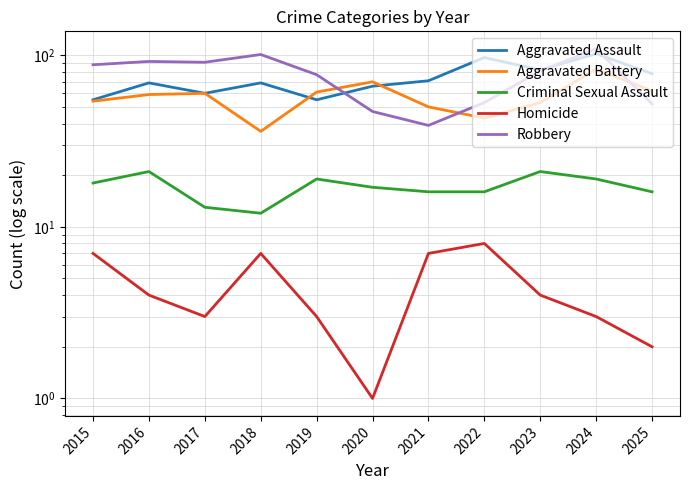

At which category does Criminal Sexual Assault reach its first local peak?

2016